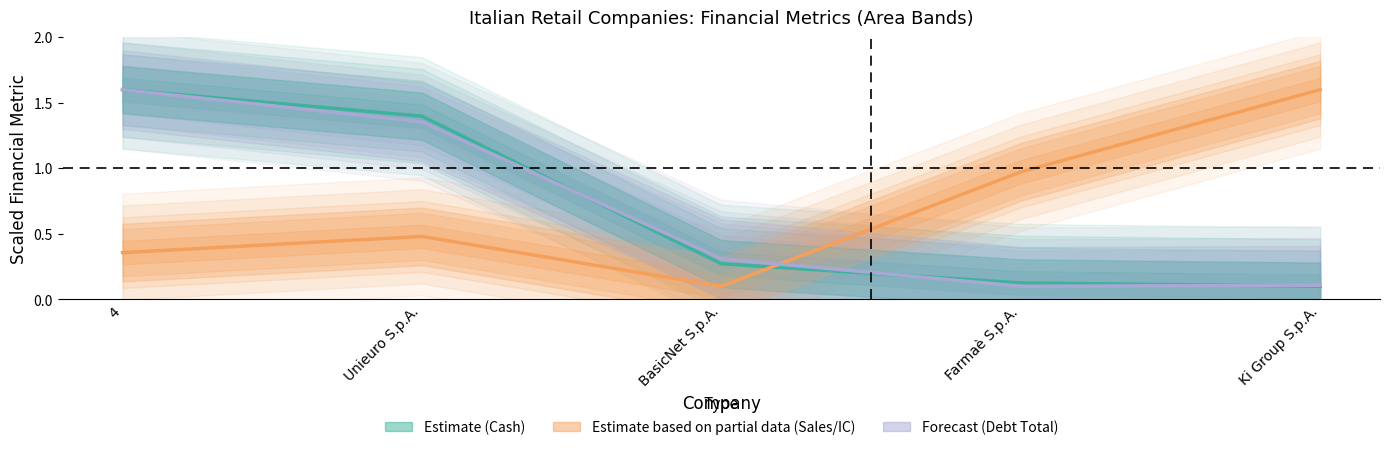

Rank the series at 4 from lowest to highest value.

sales_invested_capital, cash, debt_total